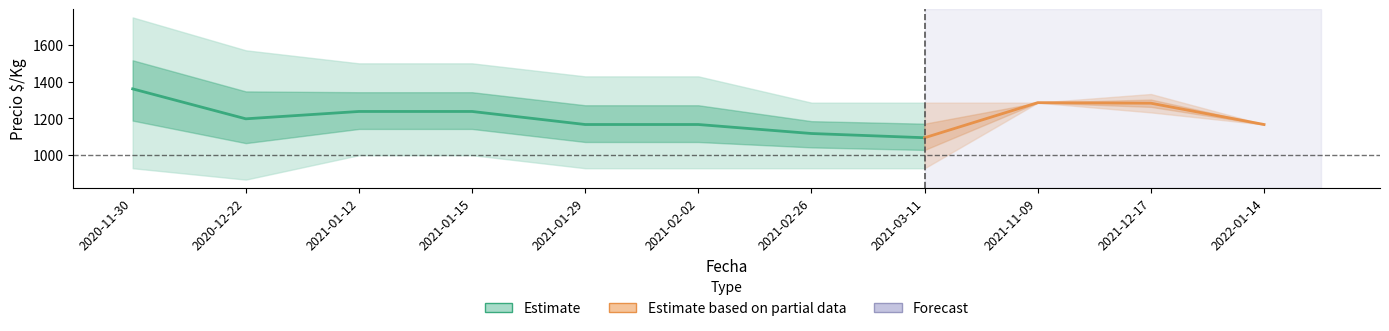

Is it true that Precio $/Kg max equals 1905 at 2021-01-29?

False